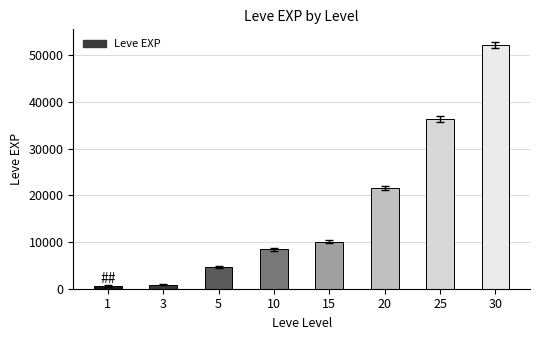

Reading right to left, what are all the values shown in this chart?

30=52220	25=36390	20=21600	15=10100	10=8430	5=4660	3=900	1=630